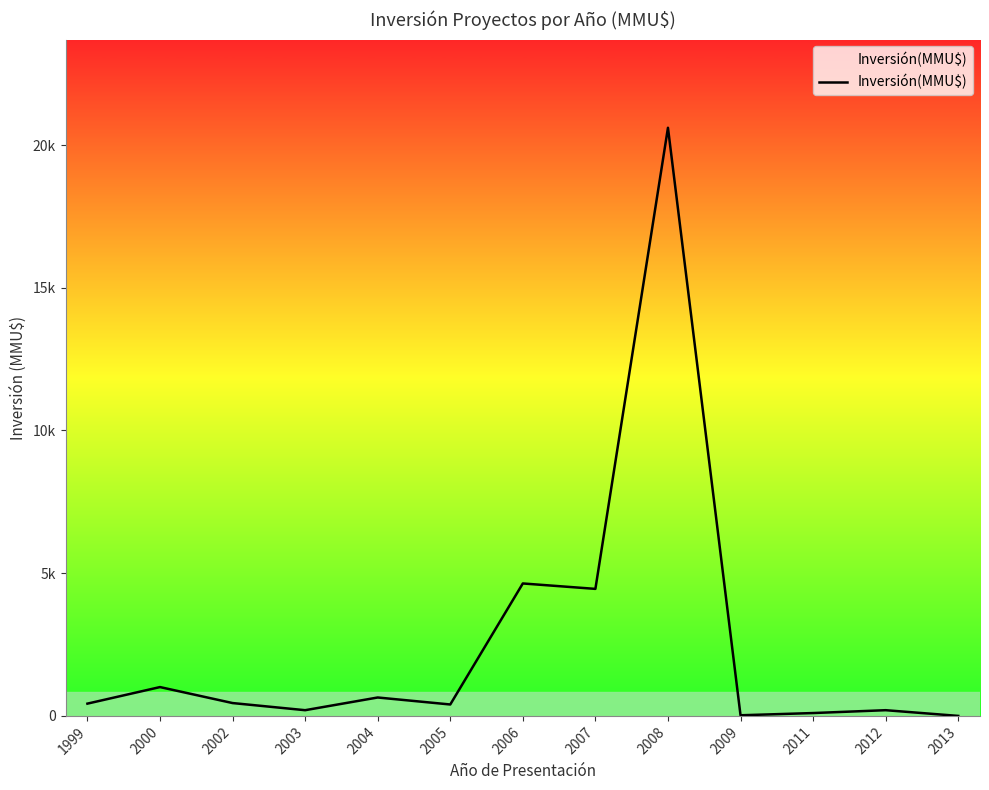

True or false: the data shows 151 at 1999.

False